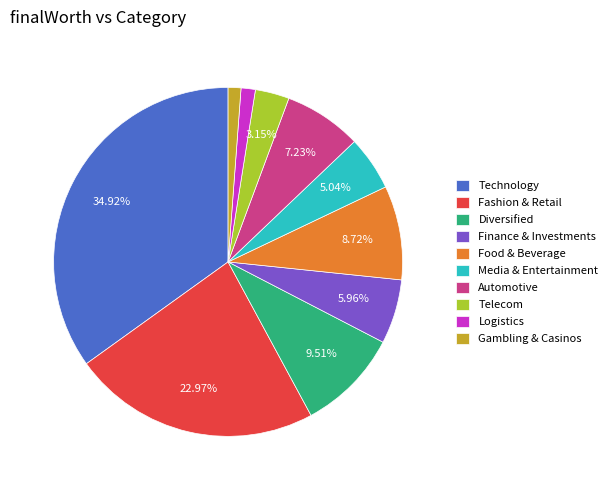

Do Gambling & Casinos and Fashion & Retail together represent more than half of the pie?

No